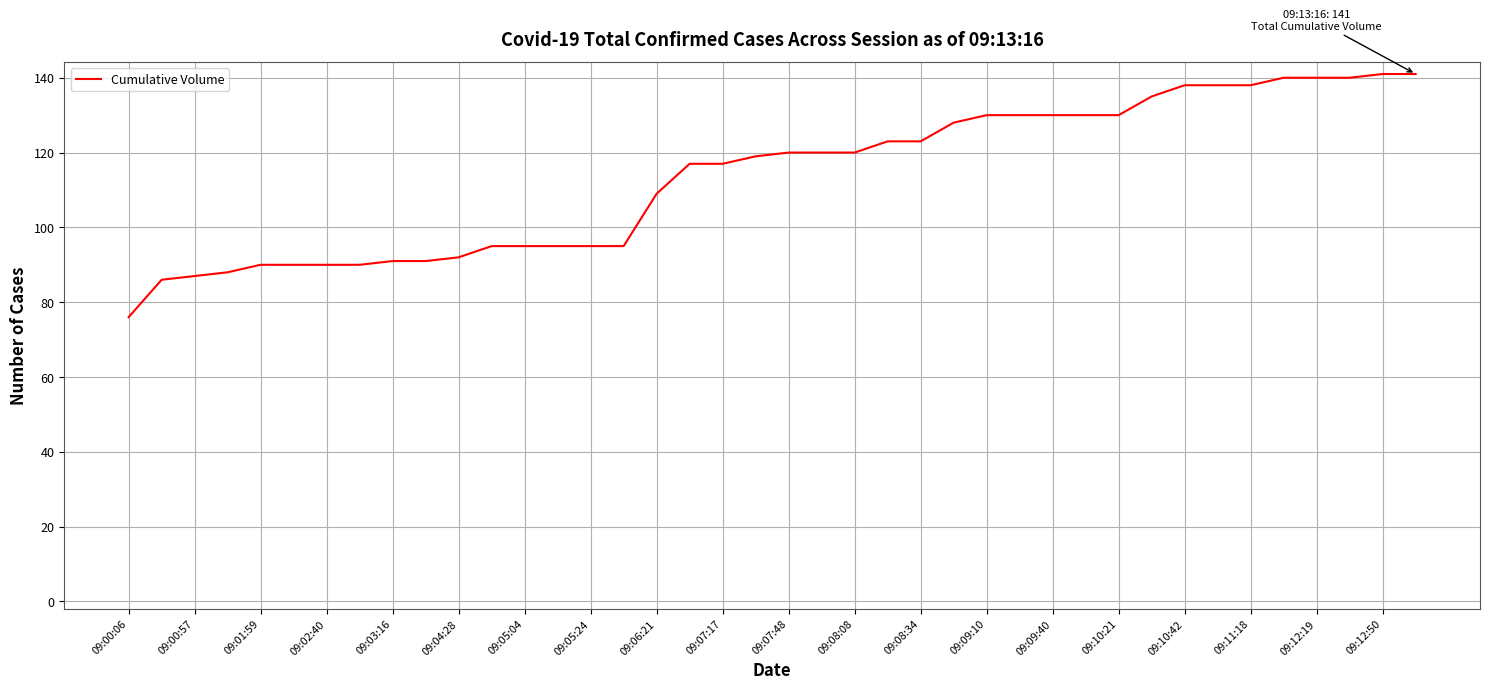

What is the difference between the maximum and minimum values?

65